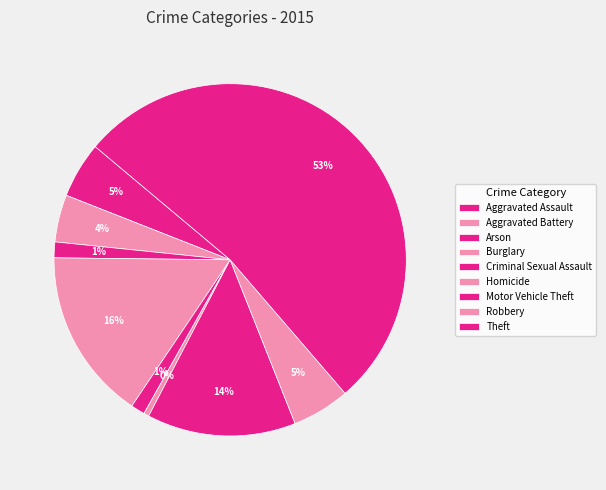

The Motor Vehicle Theft slice represents 14% of the pie. True or false?

True